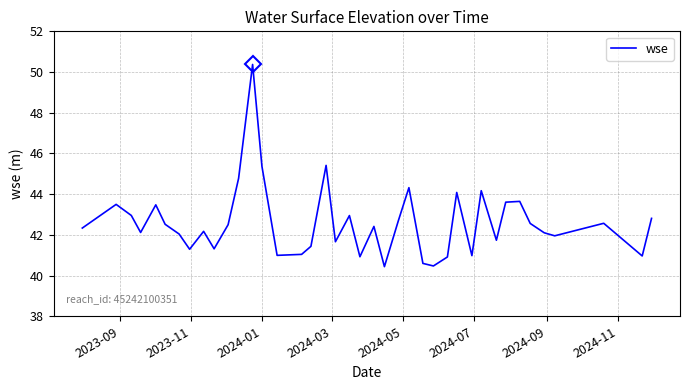

Is this an area chart (filled region under the line)?

No